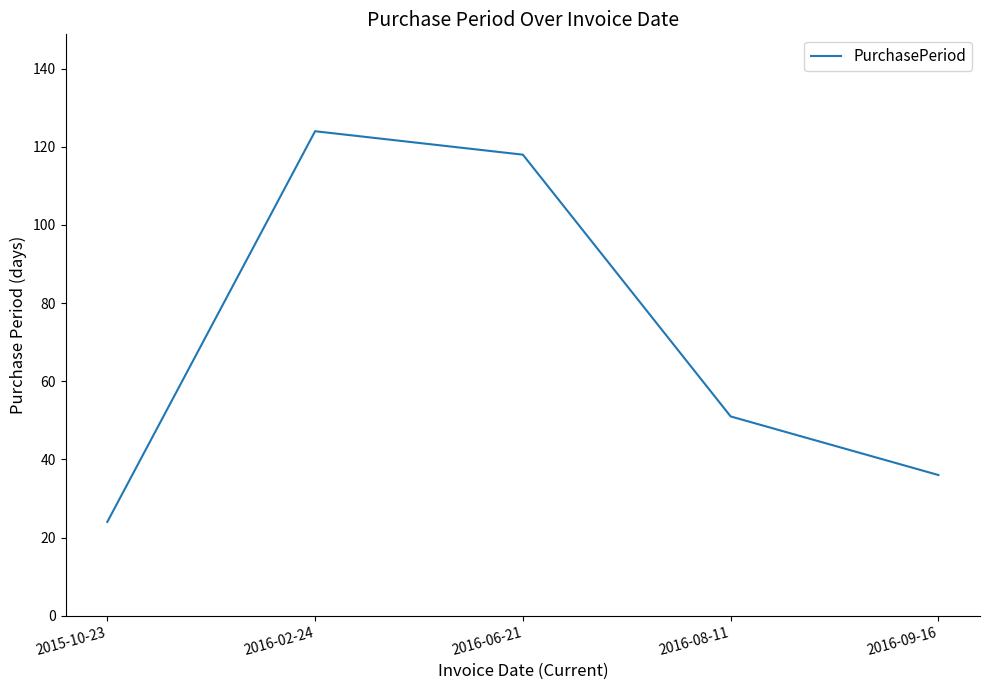

Is it true that the value at 2016-06-21 is 118?

True